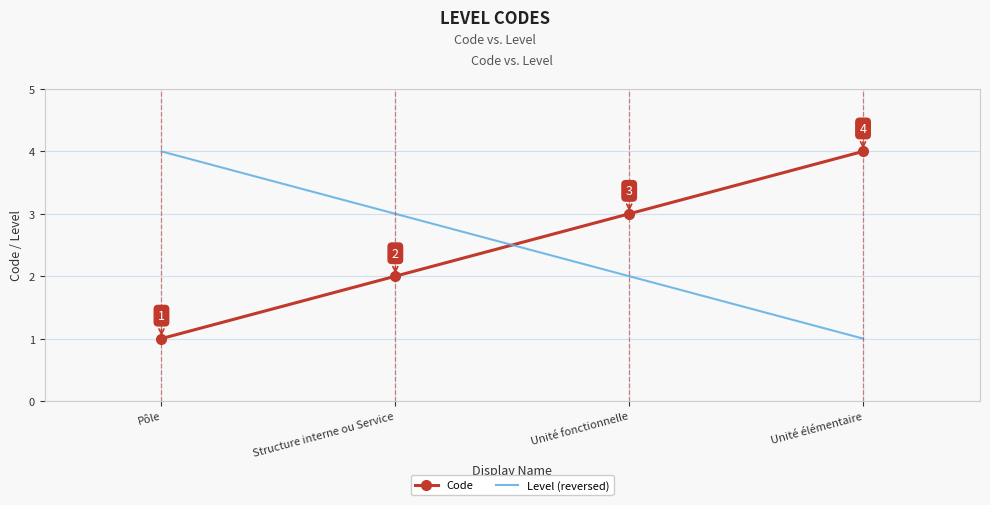

True or false: Level (reversed) and Code cross at least once.

True